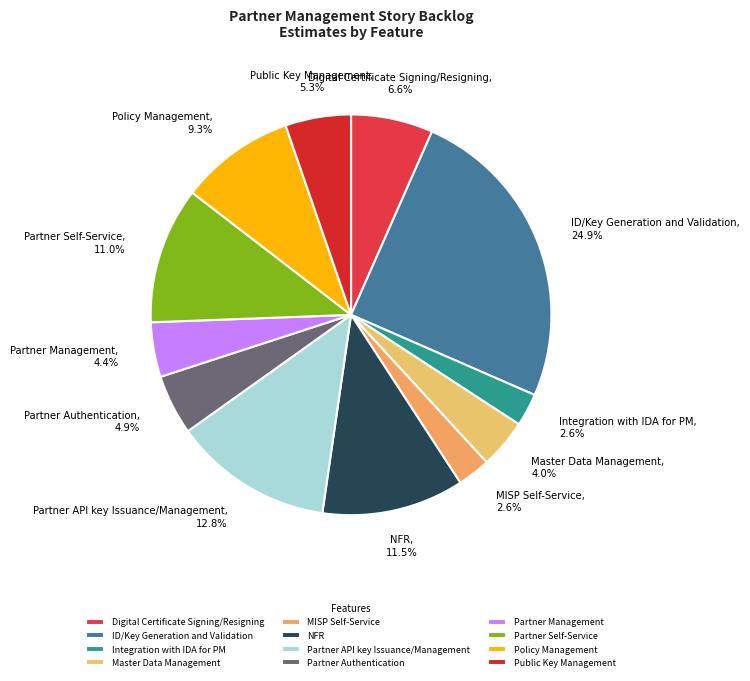

How many segments does this pie chart have?

12